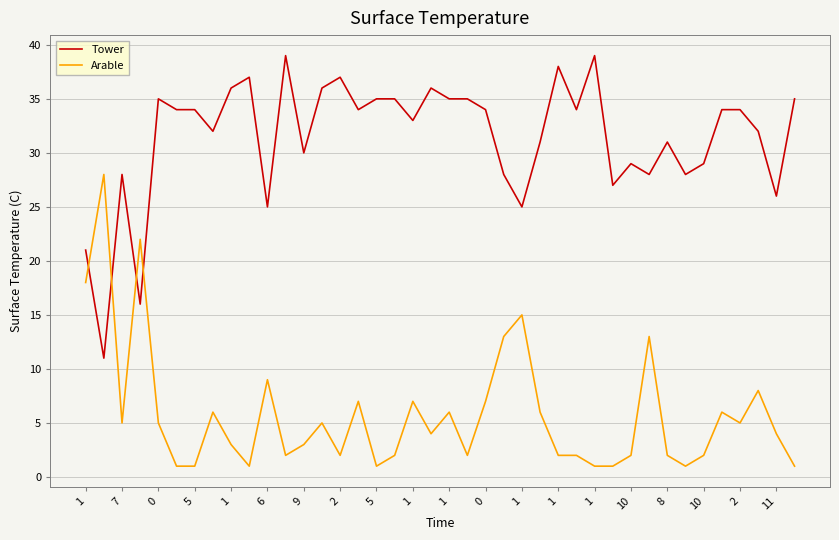

What are all the series names shown in the legend?

Tower, Arable